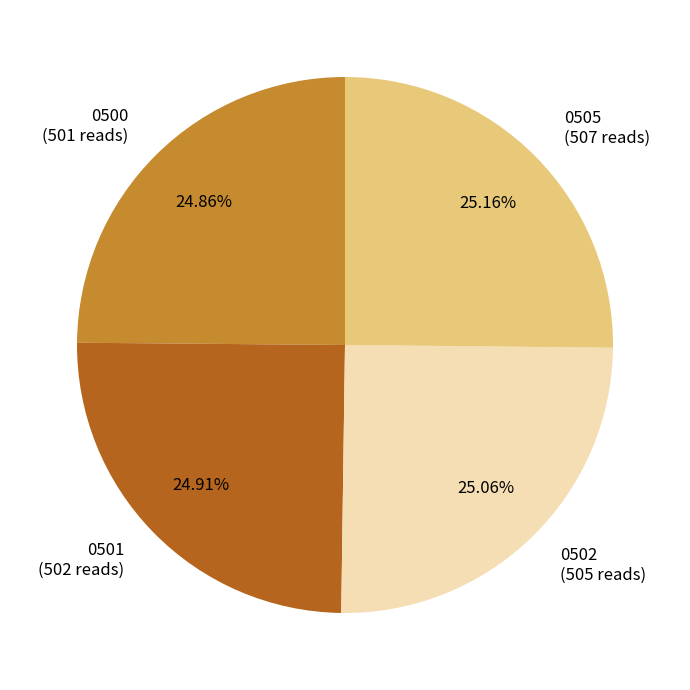

What percentage is the 0501 slice, to the nearest percent?

25%